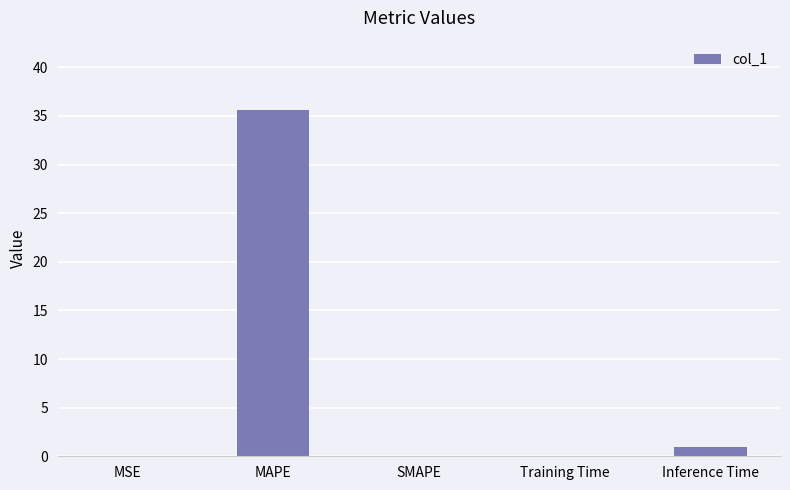

What is the change in value from SMAPE to Inference Time?

+0.9